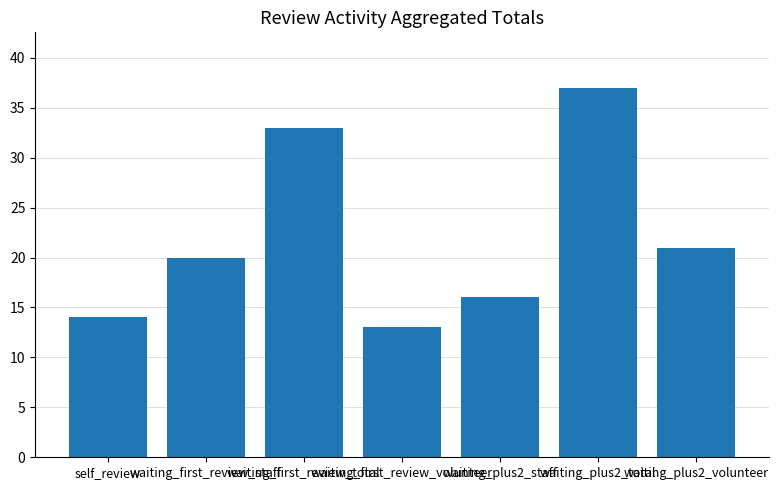

What is the difference between the maximum and minimum values?

24